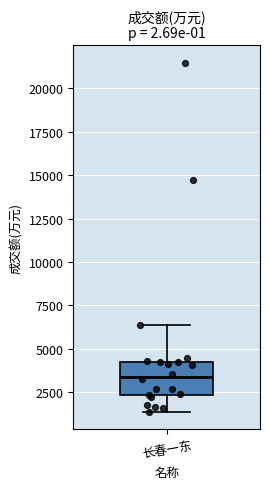

Read this box plot against the y-axis: the position of the median line, the range covered by the box, and the ends of both whiskers. The values are not printed on the chart, so give them approximately, as read against the axis.

median 3500, box 2500 to 4500, whiskers 1500 to 6500